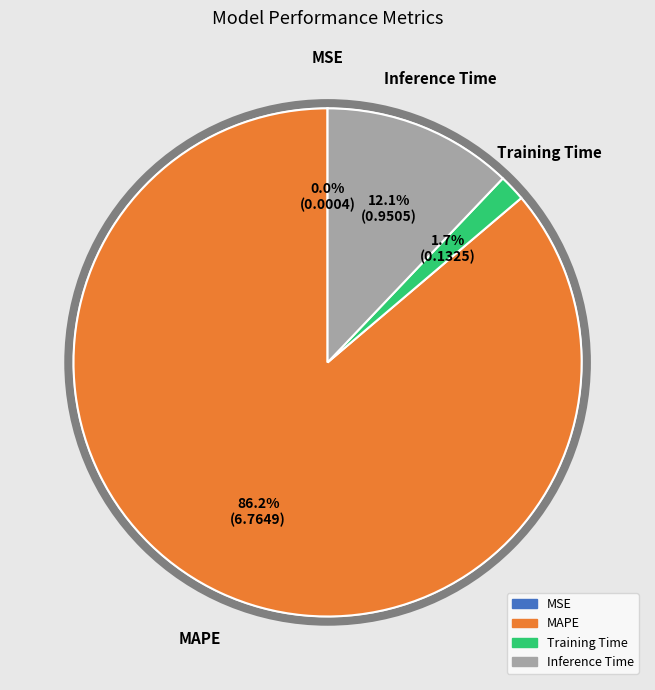

Combined, do MAPE and Inference Time account for over 50%?

Yes